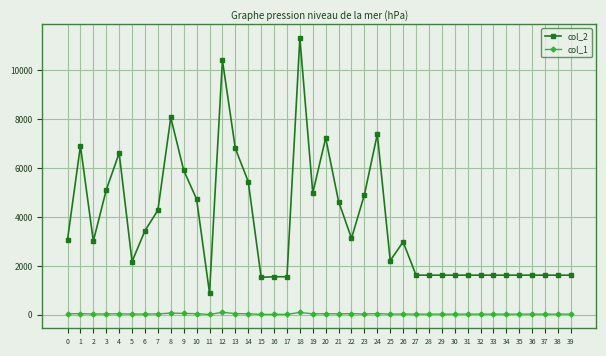

What is the sum of the col_1 values at 5 and 17?

51